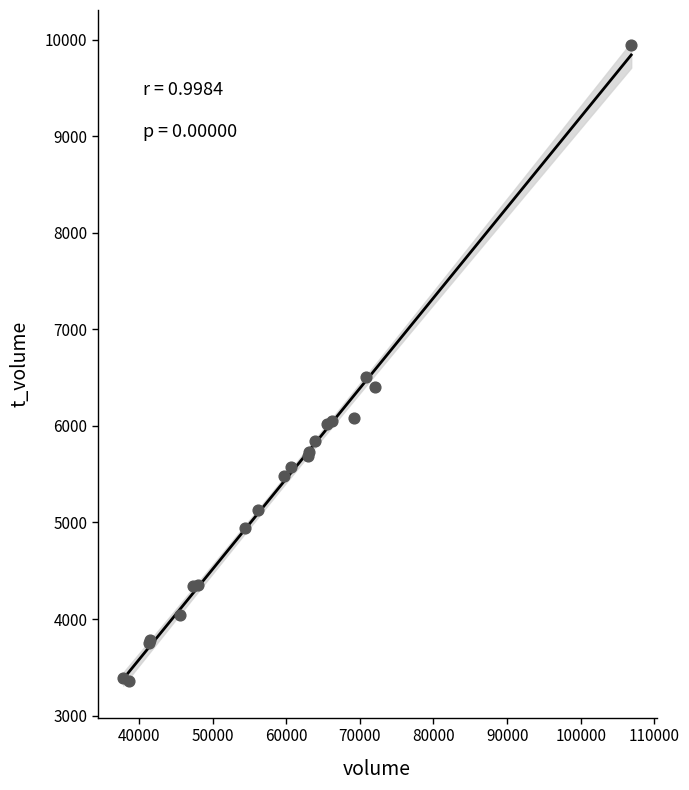

What Y value in the scatter plot is closest to 6653?

6510